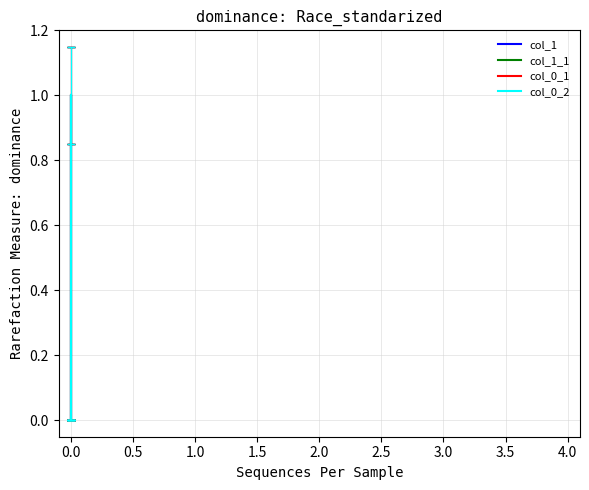

True or false: col_0_1 and col_1_1 cross at least once.

False